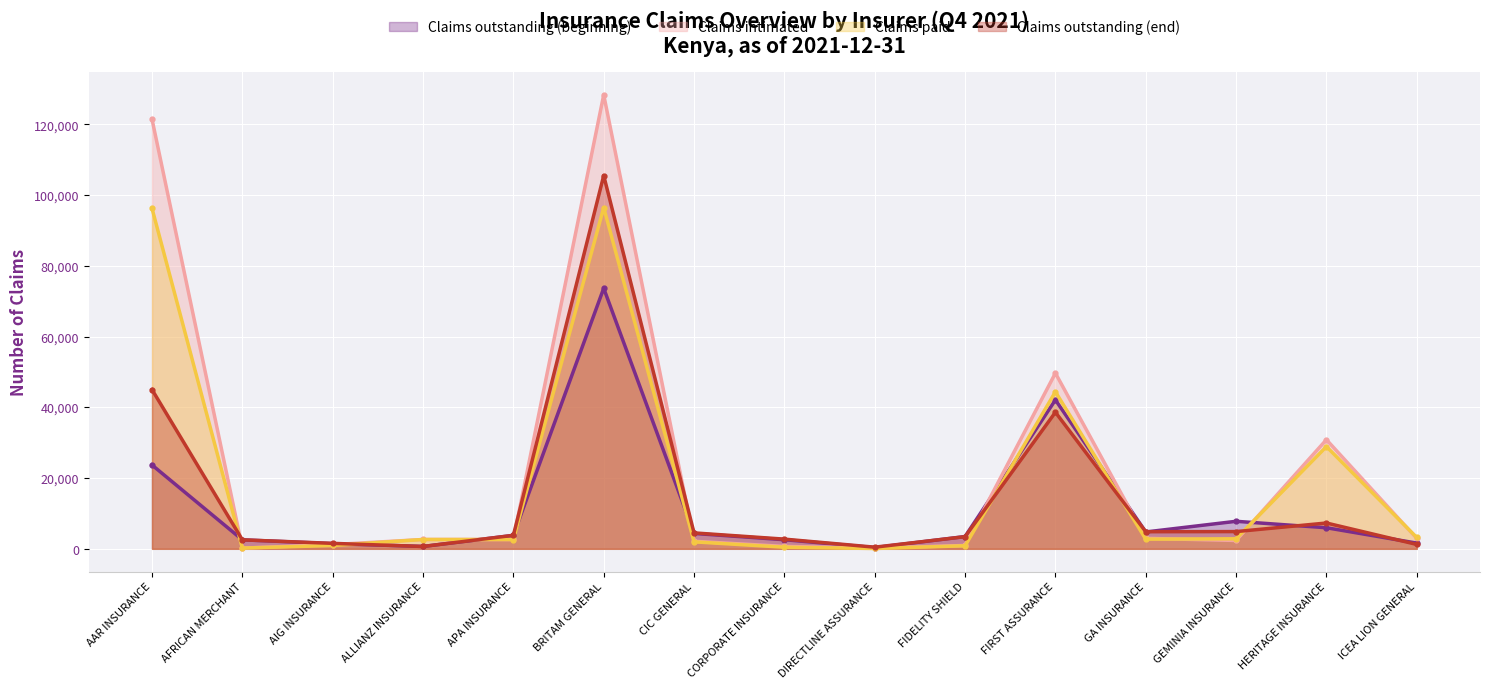

In Claims intimated, how many points are lower than both neighbors (excluding endpoints)?

4